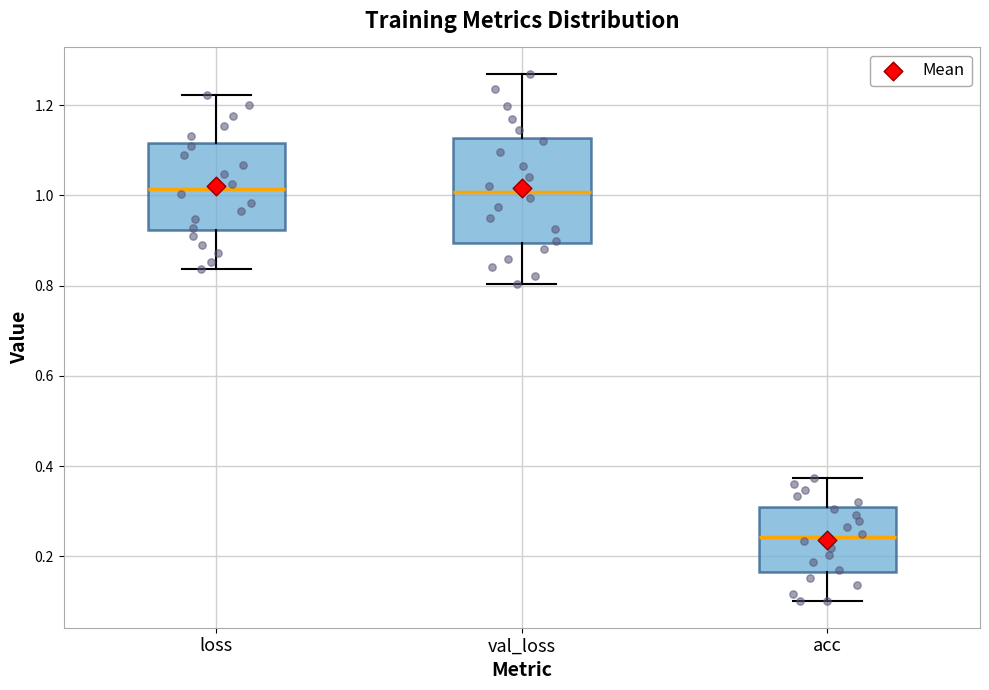

Reading left to right, read every box against the y-axis: the position of its median line, the range the box covers, and the ends of its whiskers. The values are not printed on the chart, so give them approximately, as read against the axis.

loss: median 1.02, box 0.92 to 1.12, whiskers 0.84 to 1.22
val_loss: median 1.00, box 0.90 to 1.12, whiskers 0.80 to 1.26
acc: median 0.24, box 0.16 to 0.30, whiskers 0.10 to 0.38